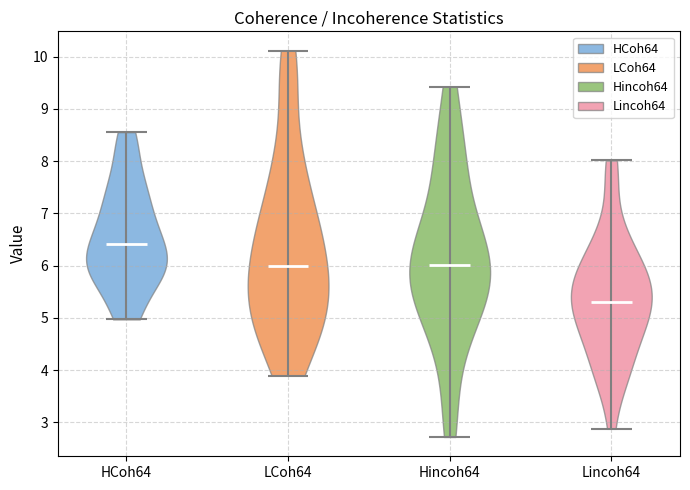

What is the highest point the violin for LCoh64 reaches on the y-axis? The values are not printed on the chart, so give them approximately, as read against the axis.

10.1